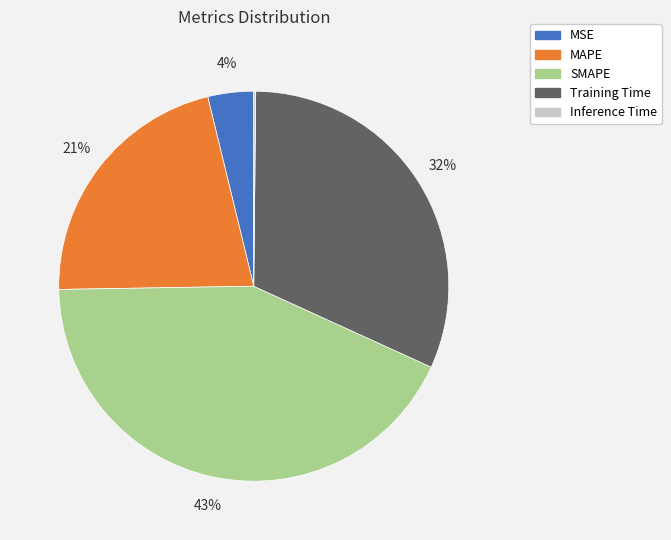

Does MAPE account for over 50% of the chart?

No